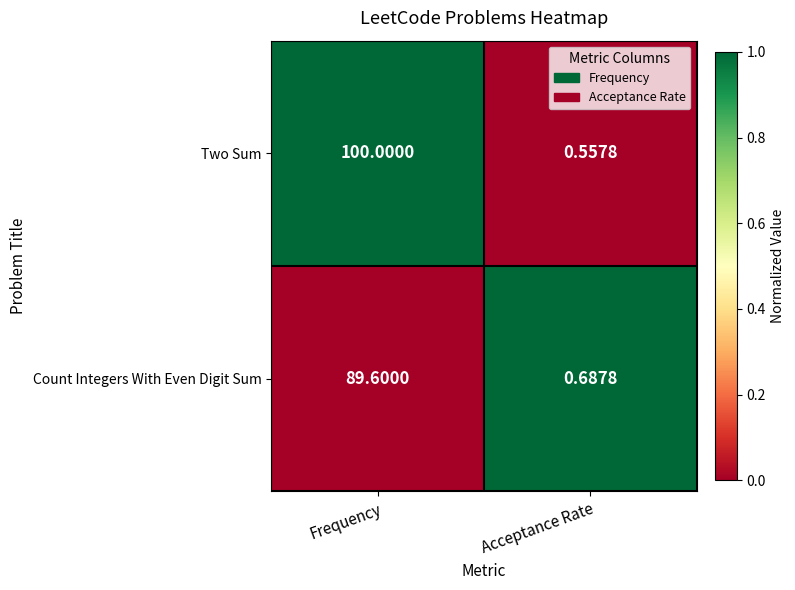

At which label does Count Integers With Even Digit Sum reach its minimum?

Acceptance Rate